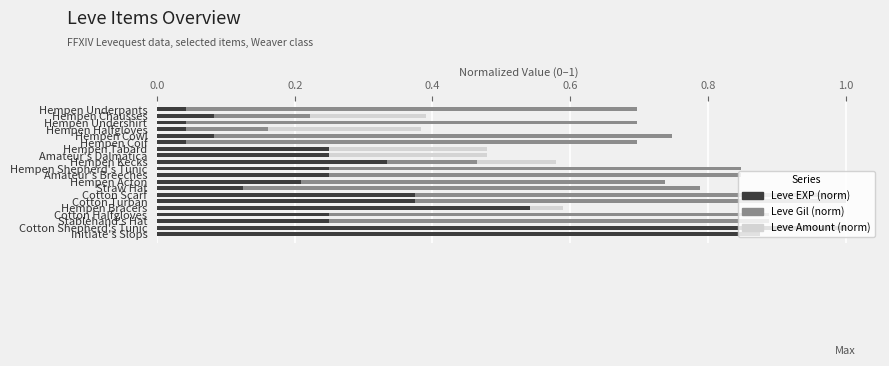

Is the value of Leve Amount (norm) at Cotton Turban greater than the value of Leve EXP (norm) at Cotton Scarf?

Yes